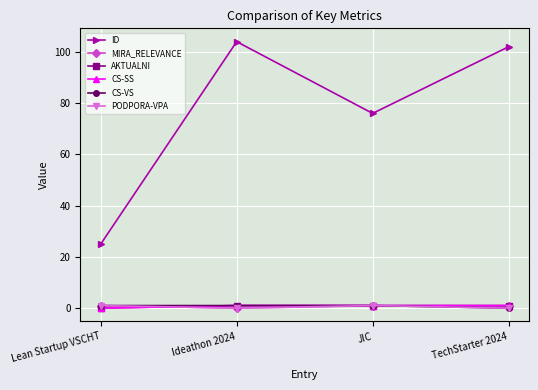

Is this an area chart (filled region under the line)?

No